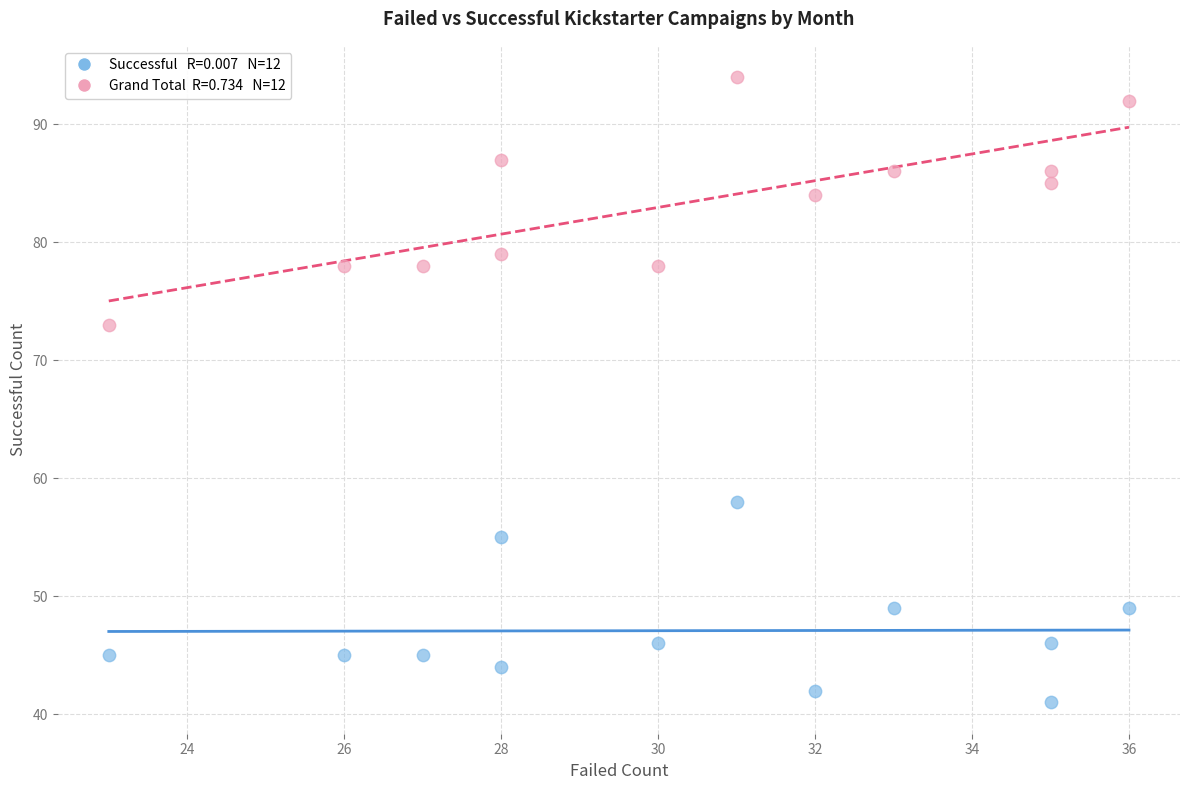

Across all data points, what is the range of X values (max minus min)?

13